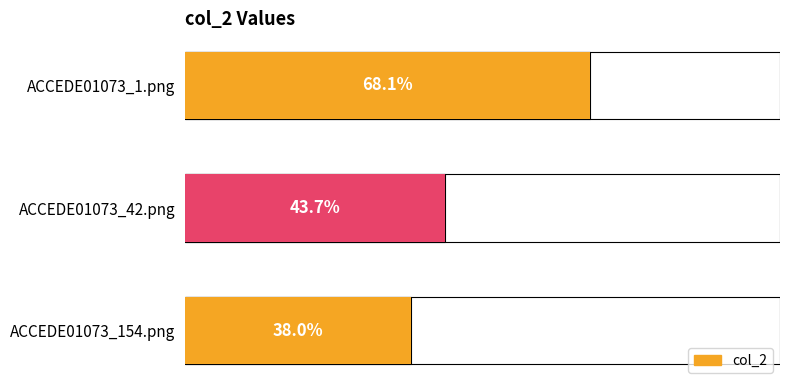

What is the maximum value shown in the chart?

0.7